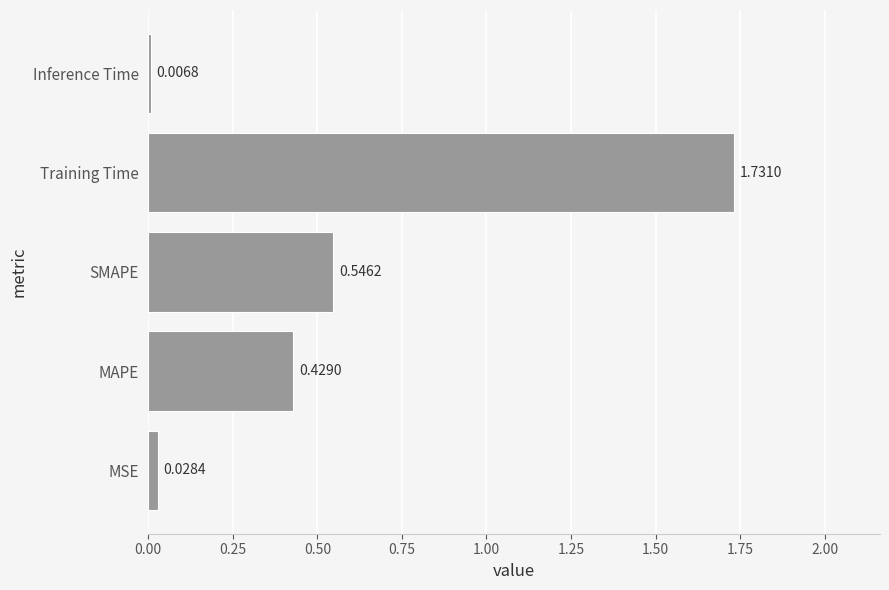

Which label corresponds to the largest value in the chart?

Training Time